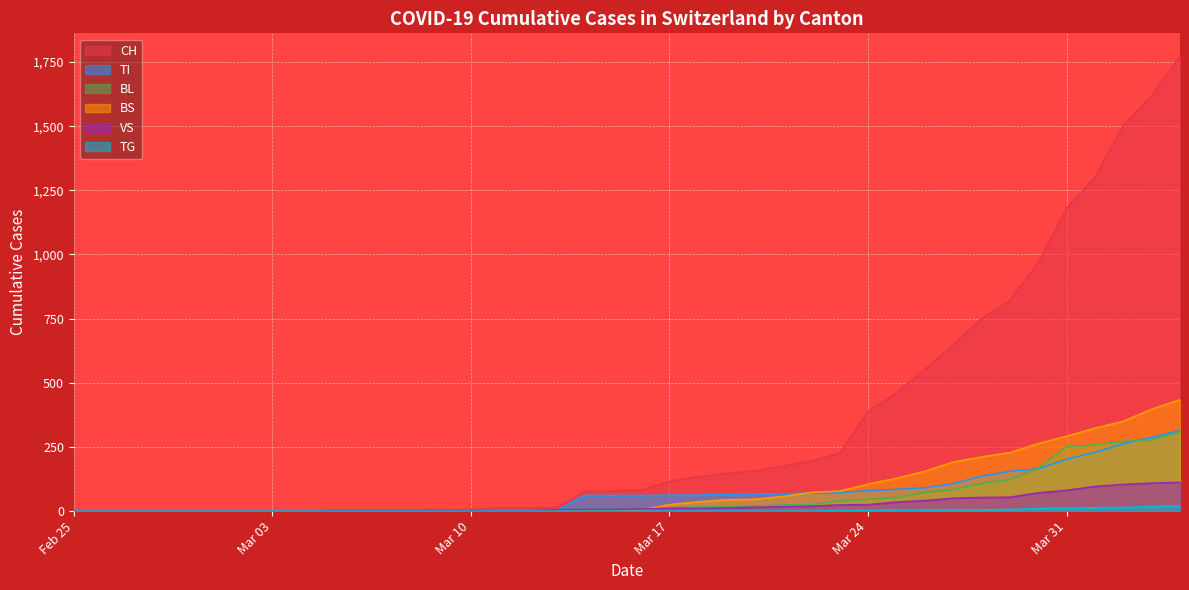

Which series has the widest spread of values?

CH